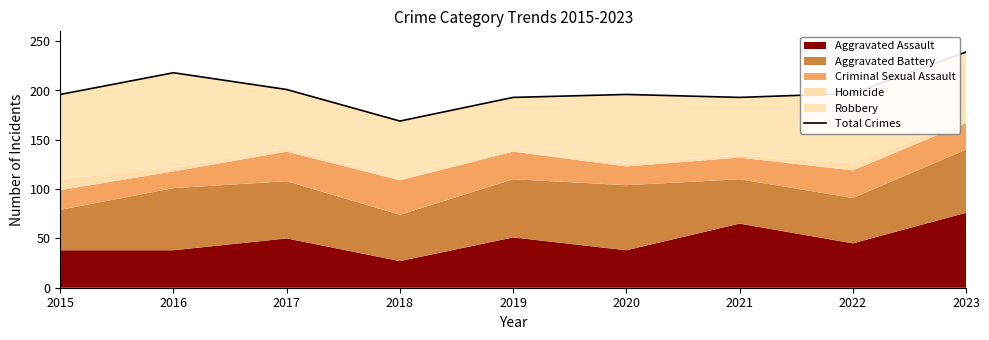

What value does the data have at 2016, to the nearest 10?

220